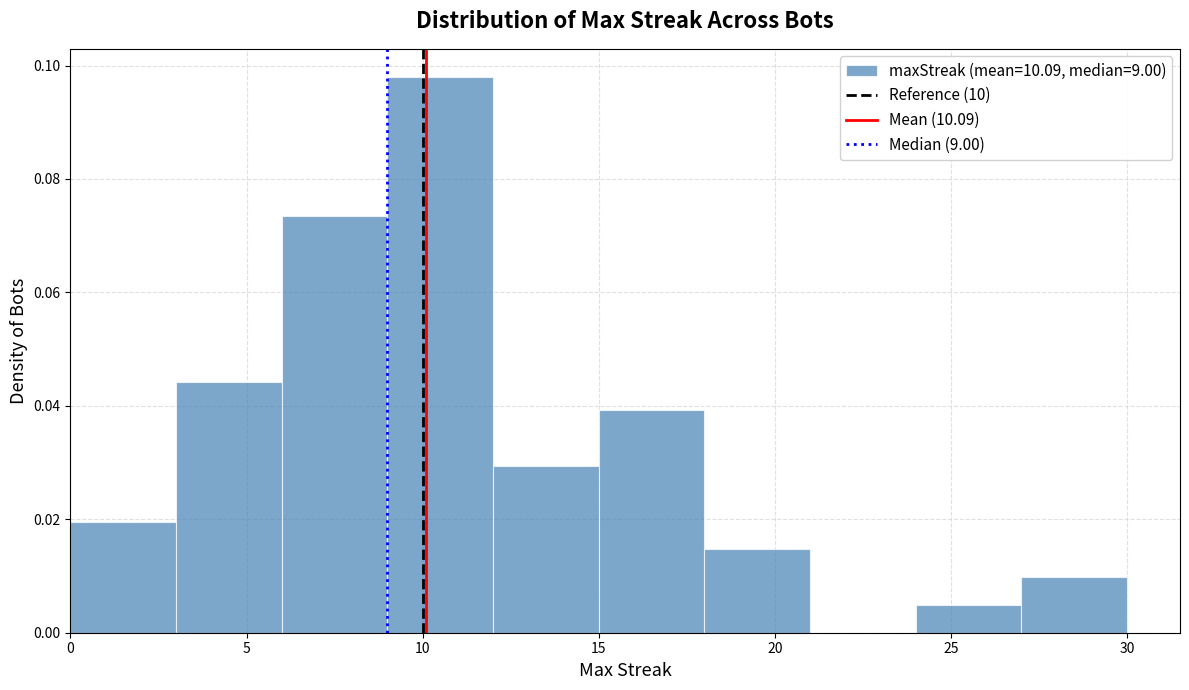

Over which range of the x-axis is the bar tallest?

9 to 12